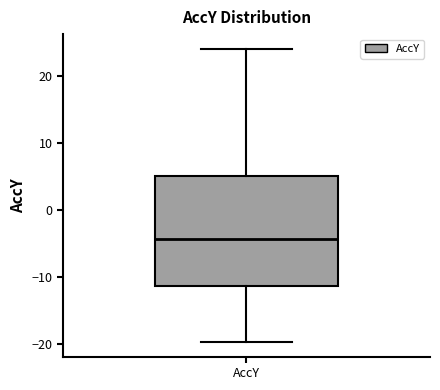

Transcribe this box plot: give where the median line is, the range the box spans, and where the two whiskers end, as read against the y-axis. The values are not printed on the chart, so give them approximately, as read against the axis.

median -4, box -11 to 5, whiskers -20 to 24